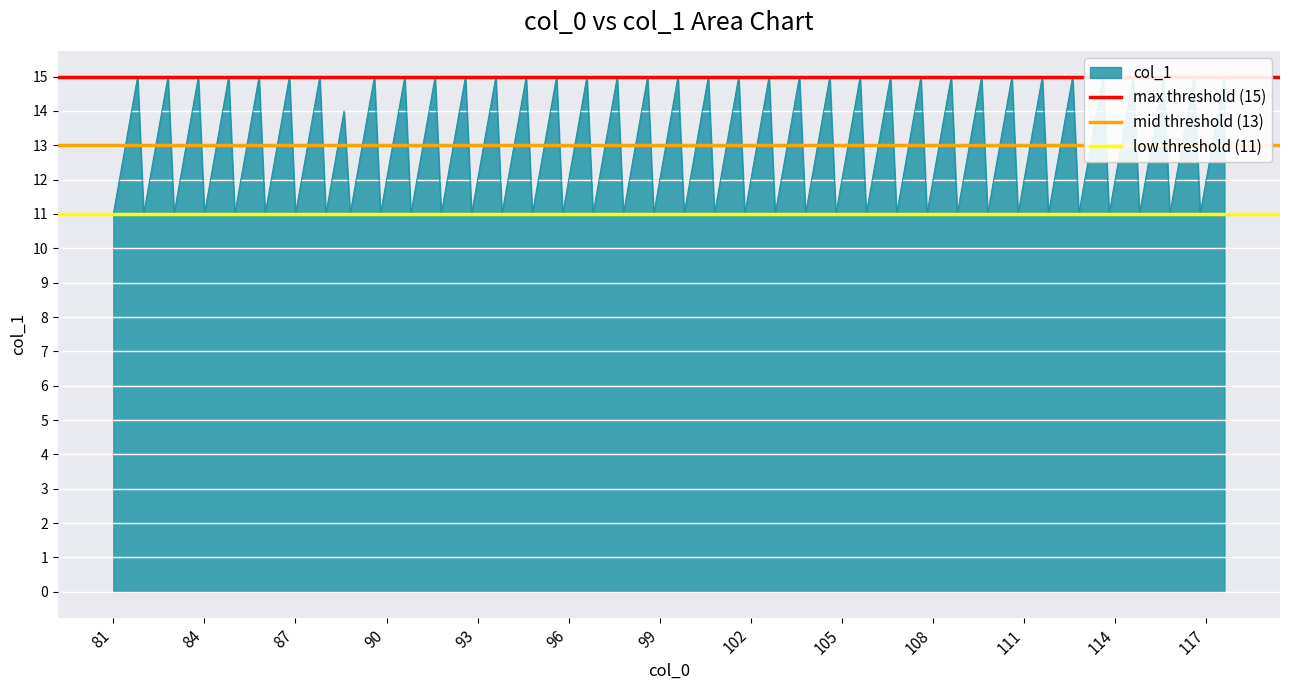

What is the sum of all mid threshold (13) values?

26